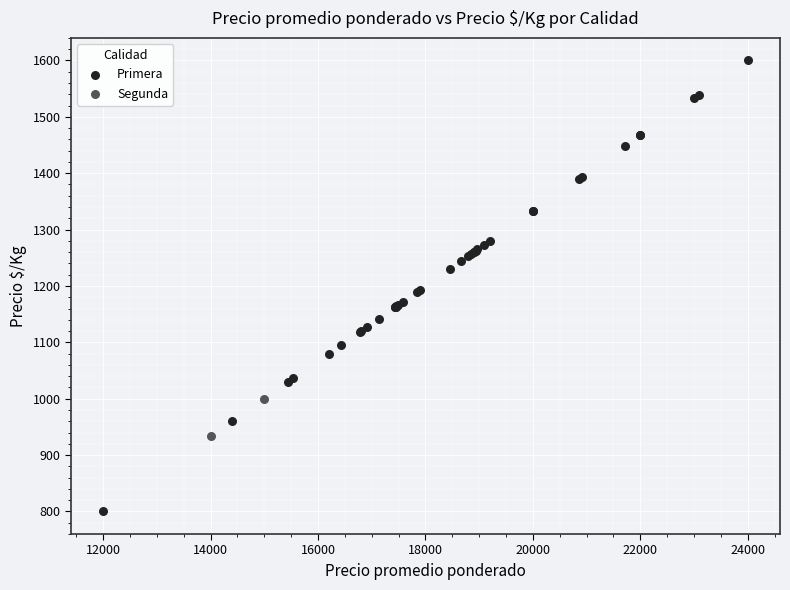

What are all the series names shown in the legend?

Primera, Segunda